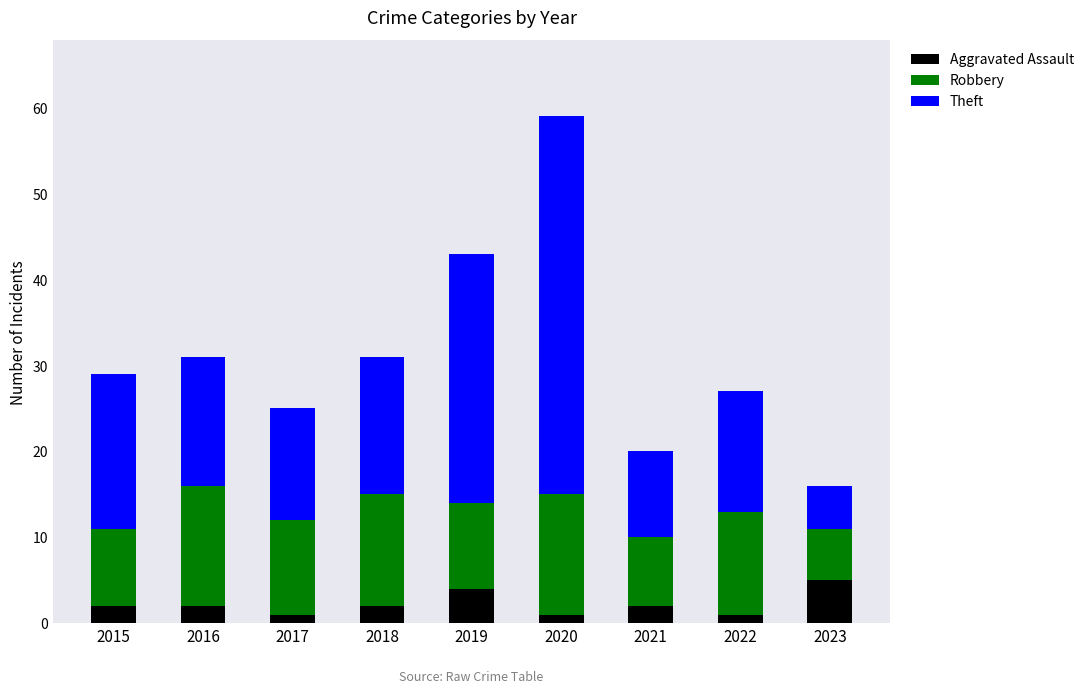

What is the highest value of the Aggravated Assault series?

5